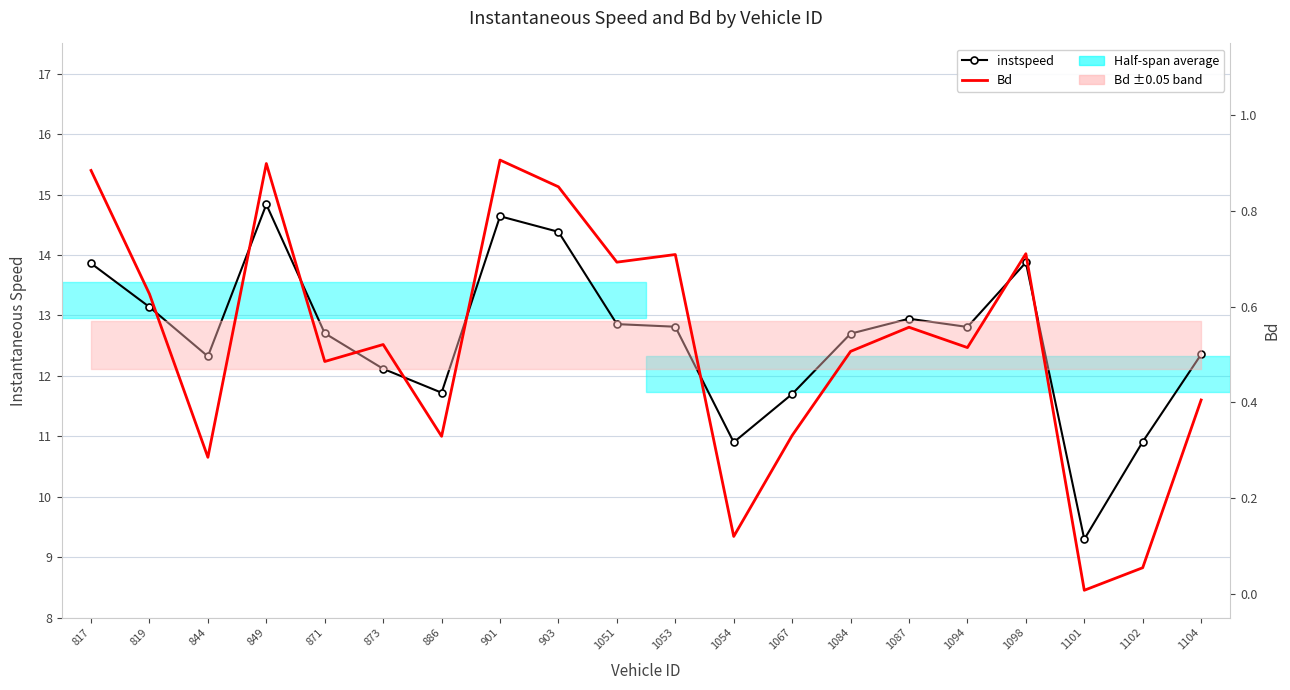

True or false: Bd has more than 0 interior local peaks.

True